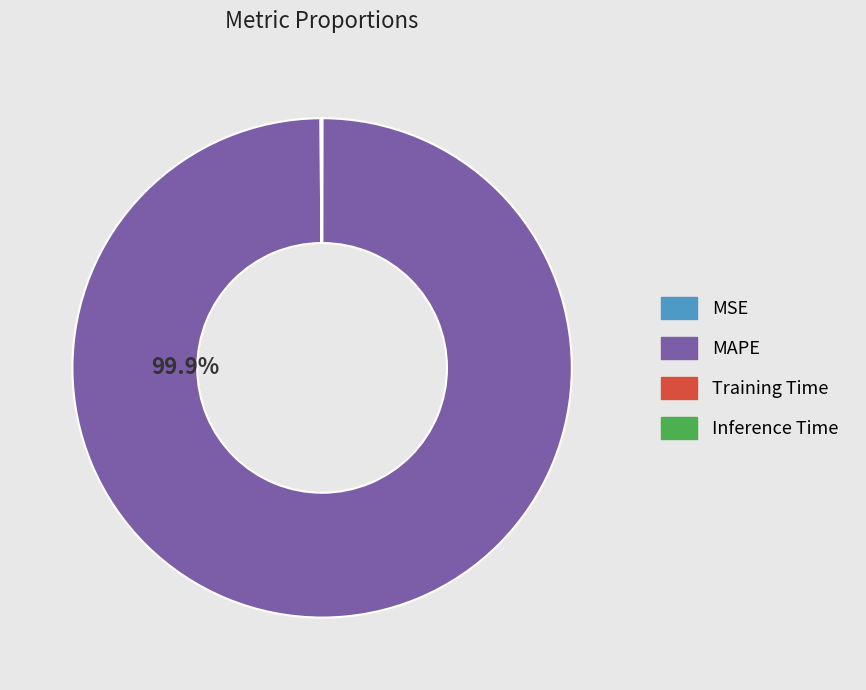

How much of the chart is everything except MAPE?

0.1%